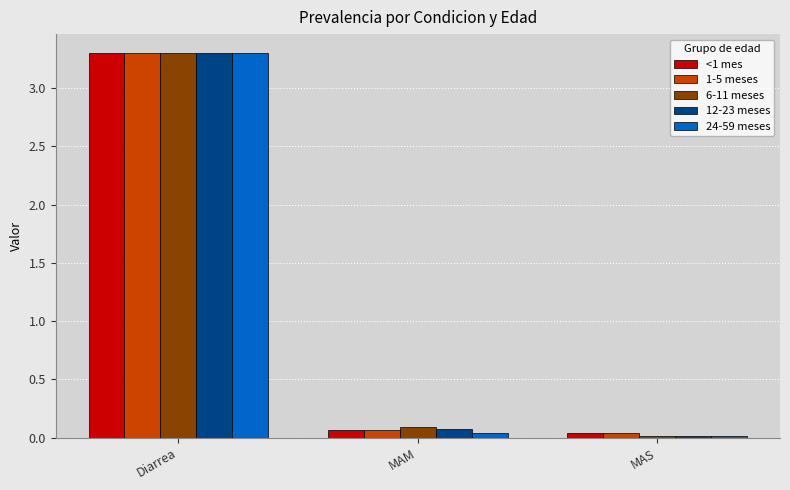

Which label corresponds to the largest value in the chart?

Diarrea